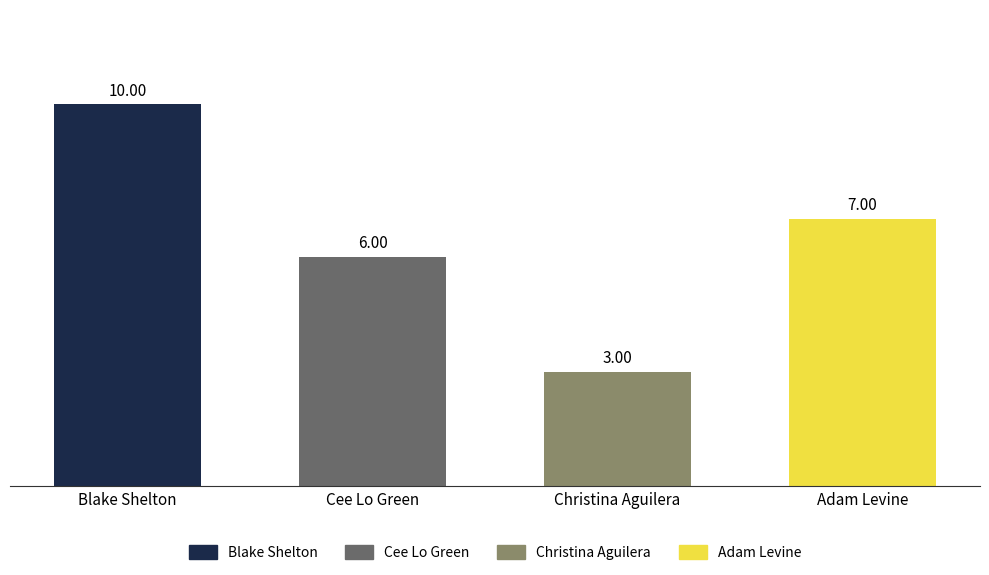

How many bars are there in total?

4